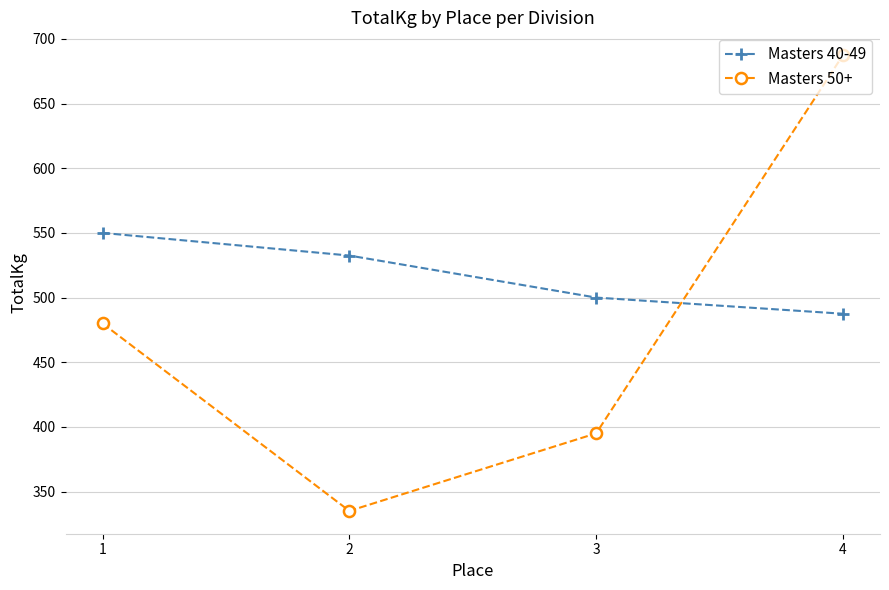

Where do Masters 50+ and Masters 40-49 first cross each other?

3 and 4